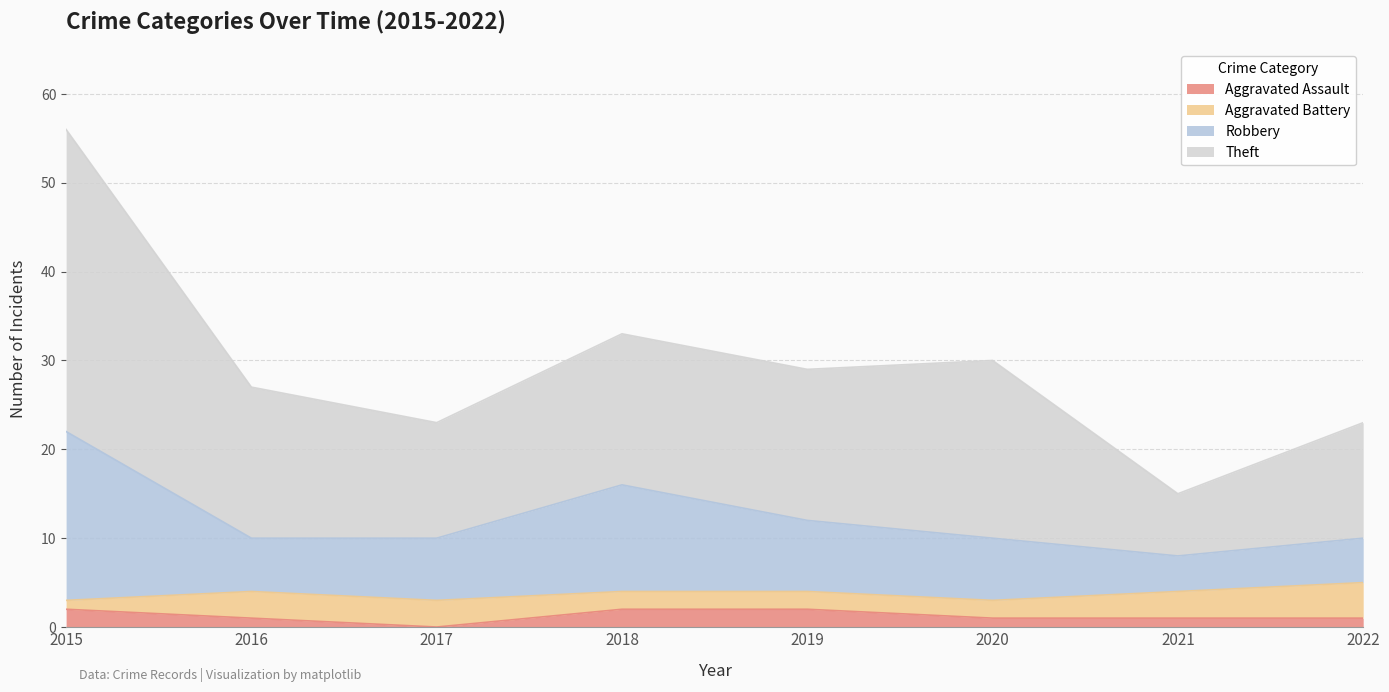

Which series has the largest total across all categories?

Theft